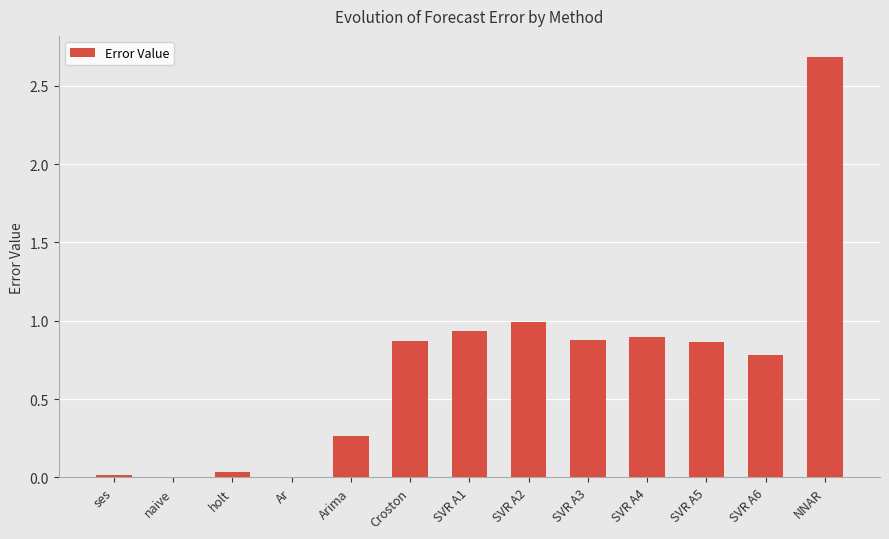

What is the greatest value displayed?

2.7